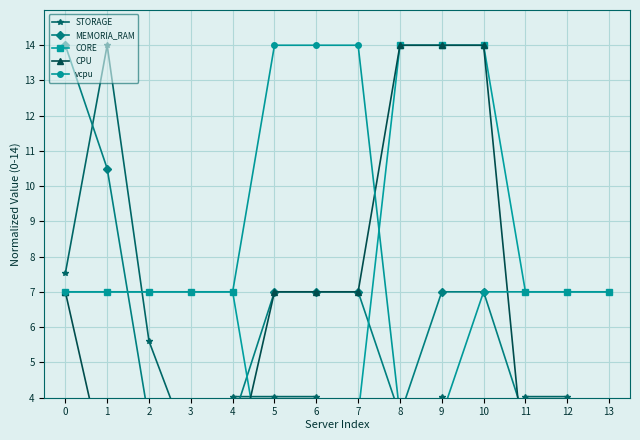

What is the minimum value for CPU?

1.8